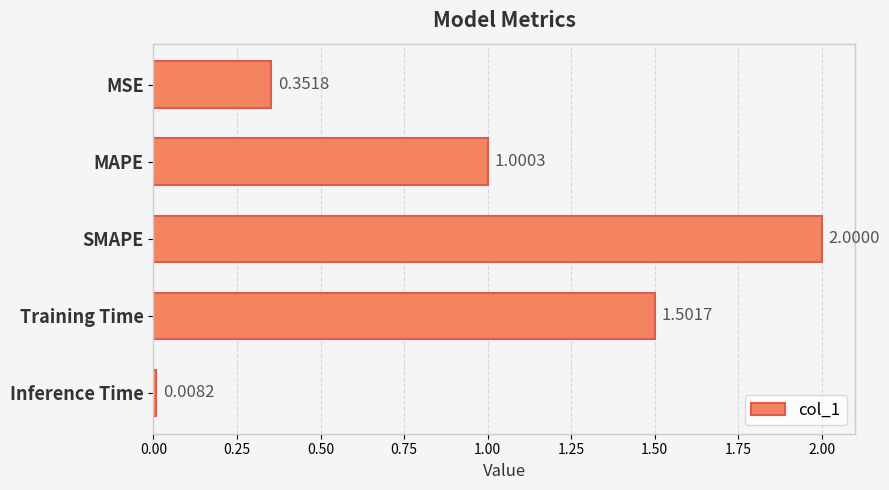

At which category does the chart reach its peak across all series?

SMAPE